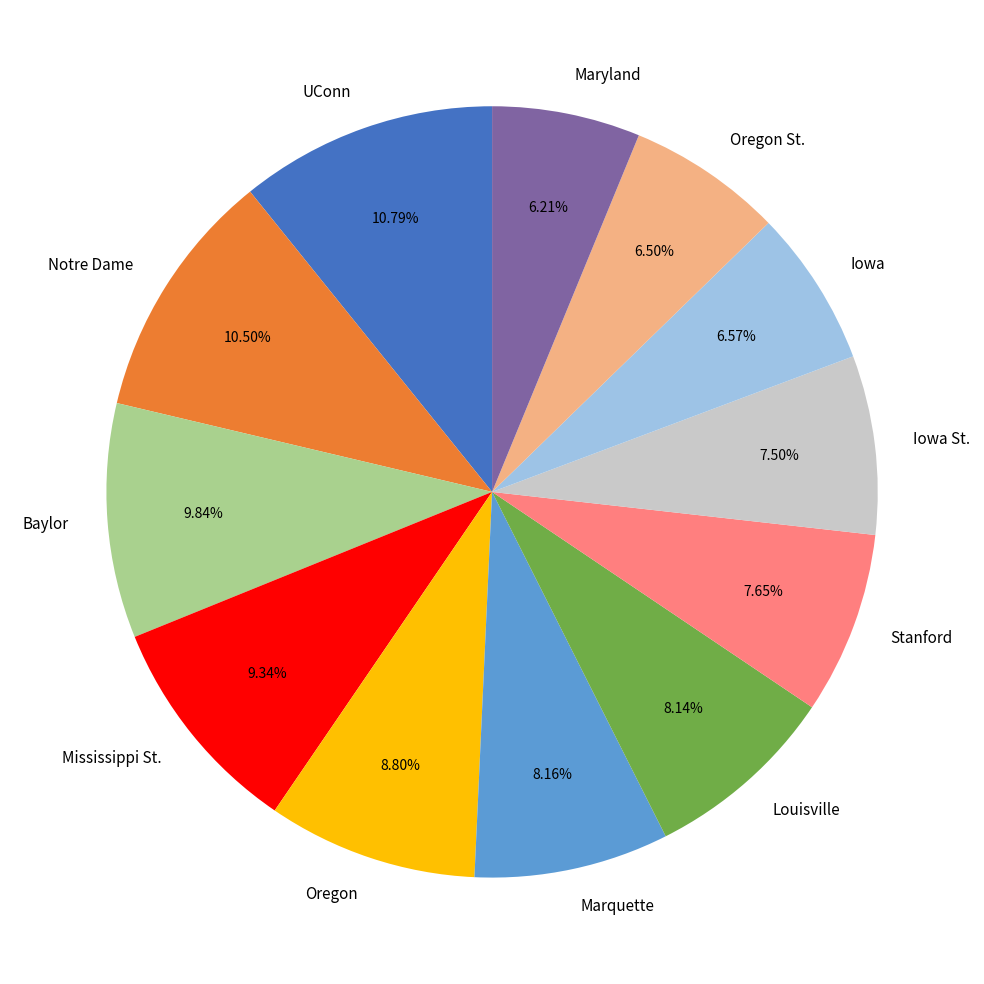

Does any single category account for the majority?

No